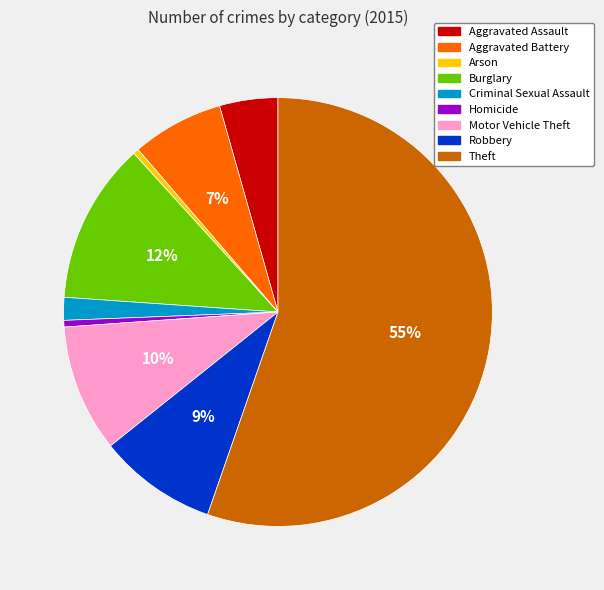

What is the largest slice in the pie chart?

Theft